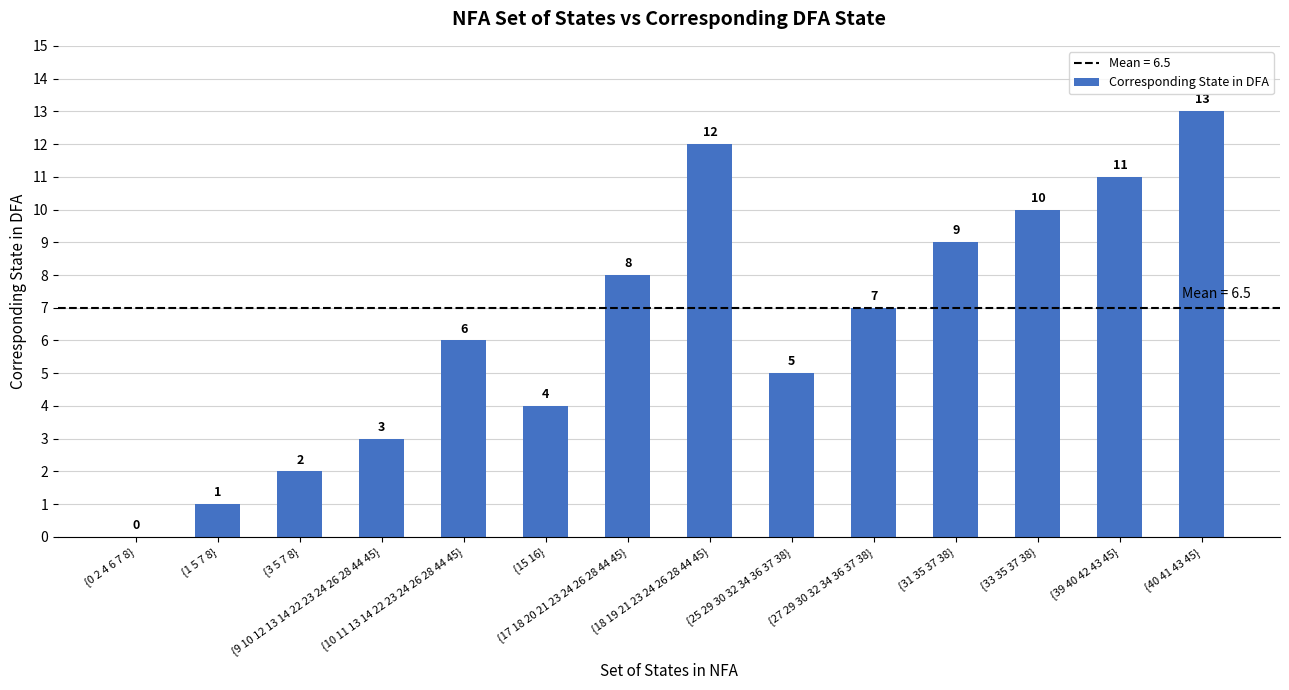

How many data points does each series have?

14